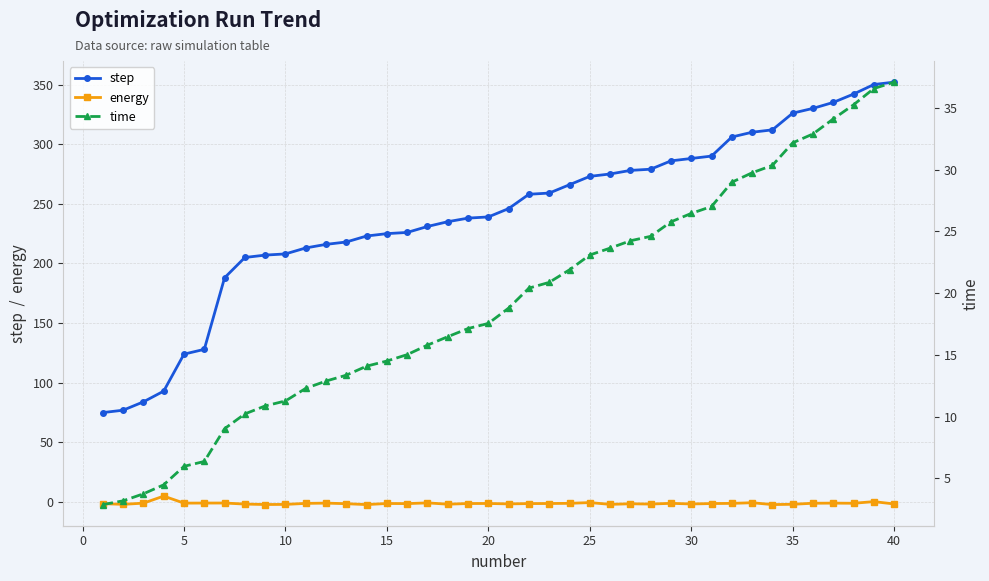

True or false: step and energy intersect in this chart.

False